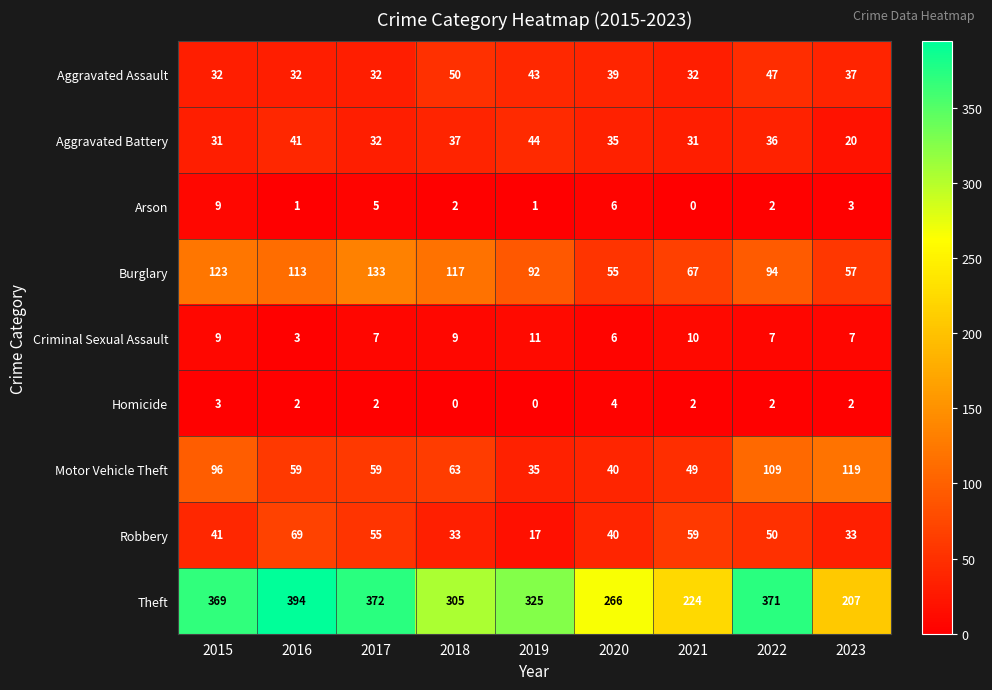

Which category has the highest value across all series?

2016